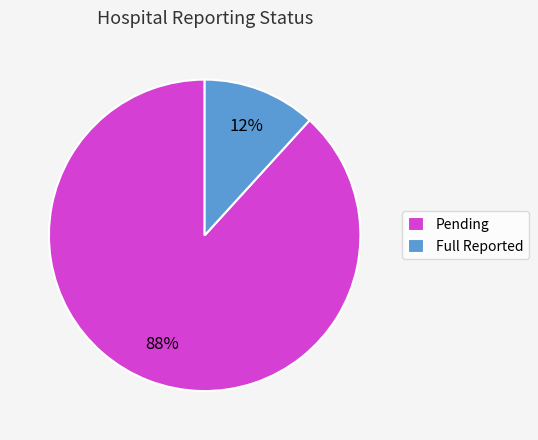

To the nearest percent, what is the difference between the largest and smallest slice percentages?

76%